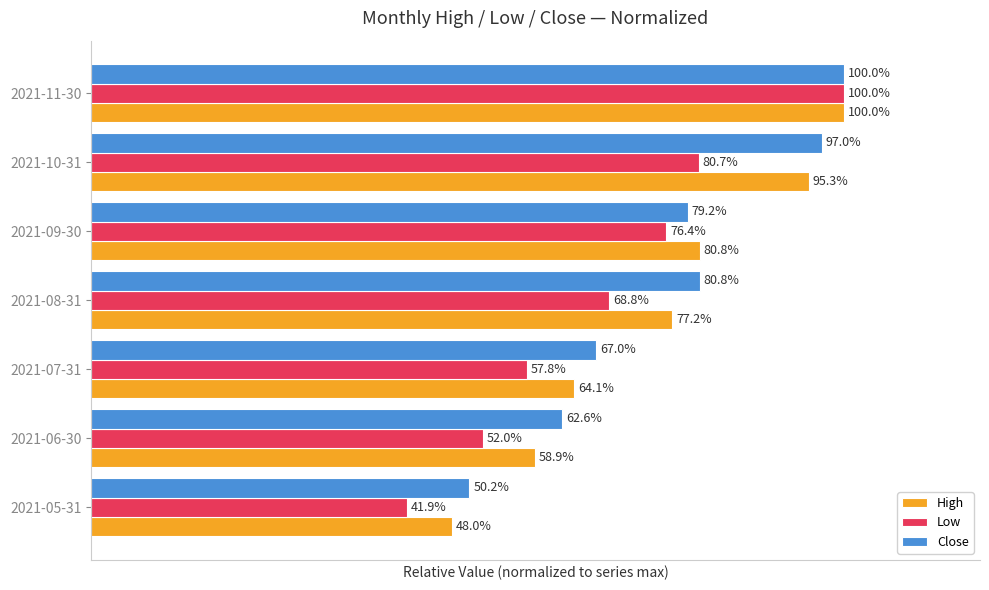

Reading left to right, transcribe all the data shown in this chart.

High: 0.5	0.6	0.6	0.8	0.8	1.0	1.0
Low: 0.4	0.5	0.6	0.7	0.8	0.8	1.0
Close: 0.5	0.6	0.7	0.8	0.8	1.0	1.0